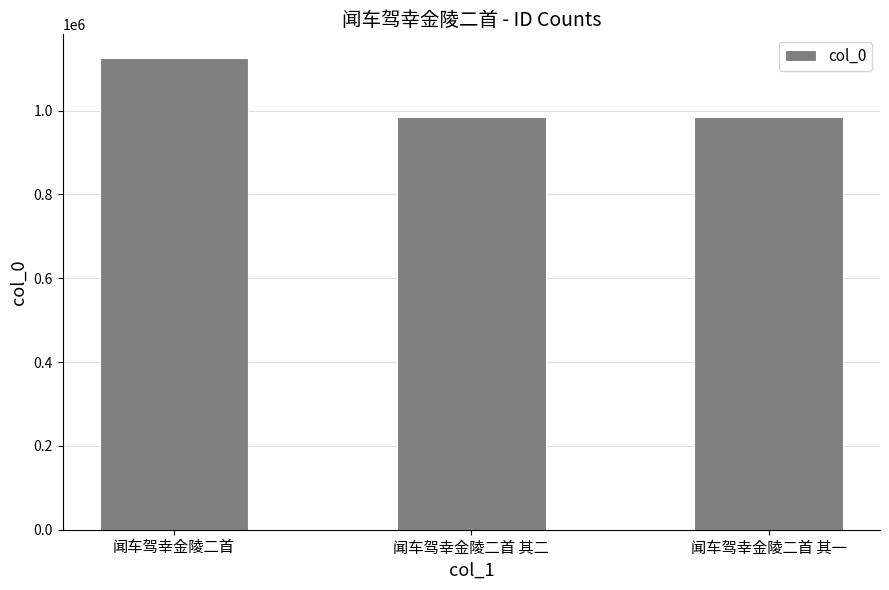

What is the difference between the maximum and minimum values?

140675